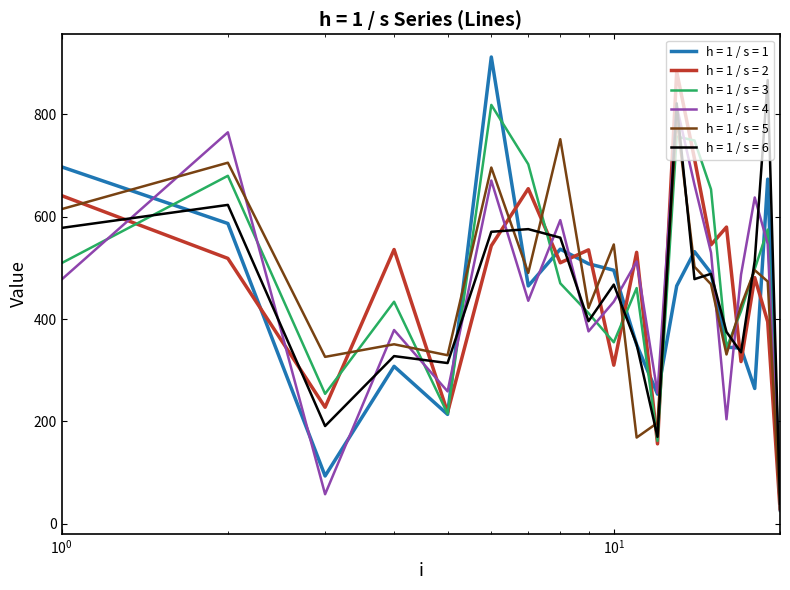

True or false: h = 1 / s = 2 and h = 1 / s = 6 cross at least once.

True